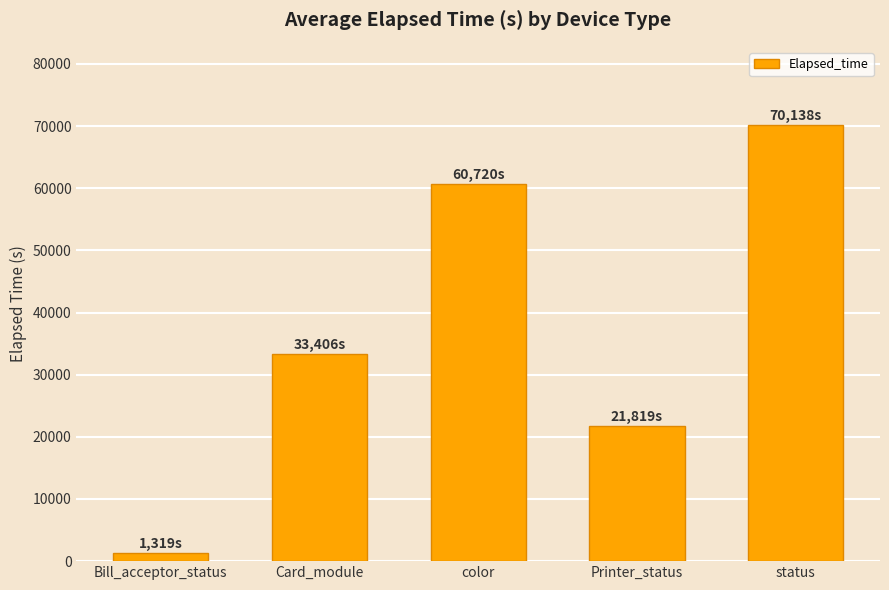

What is the sum of all values?

187402